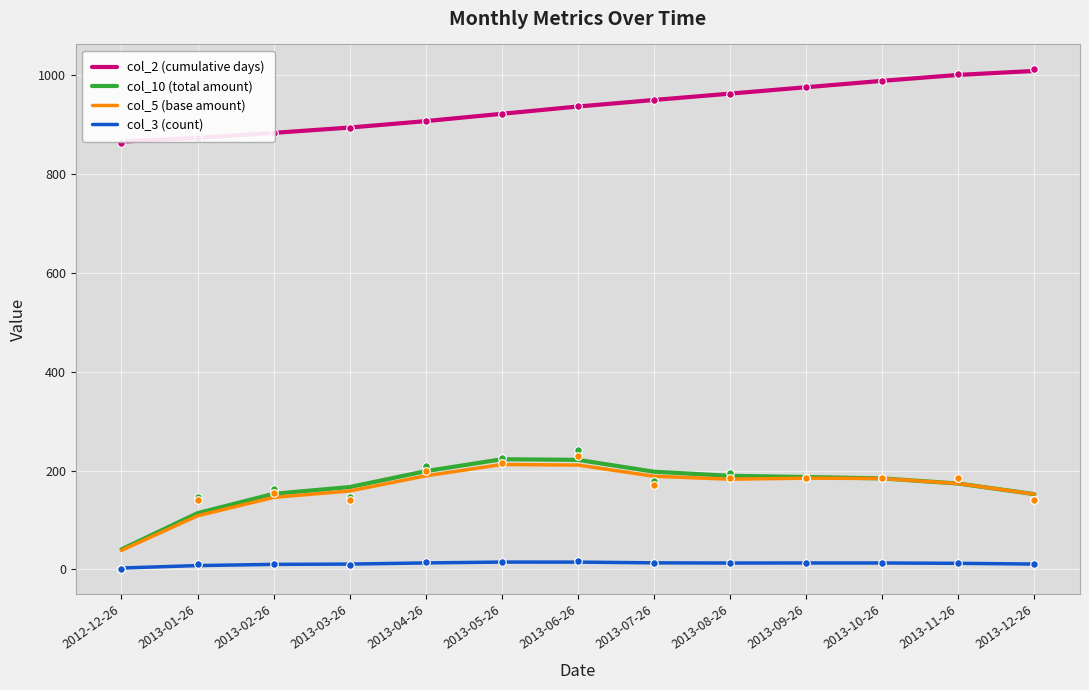

Which series has the largest Y range (max minus min)?

col_10 (total amount)